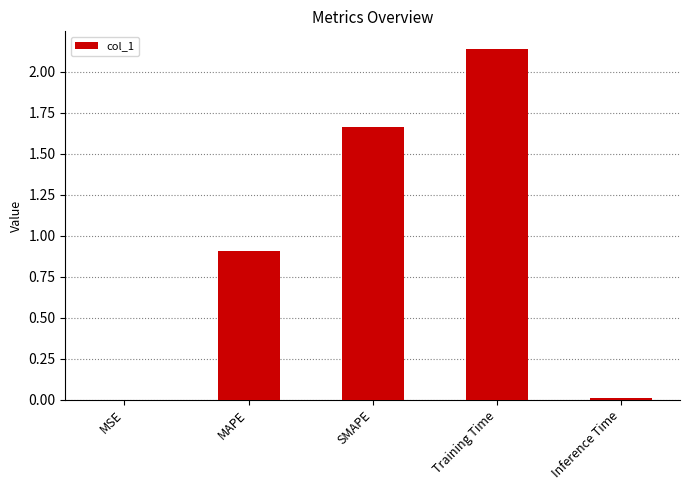

The value at MSE is 0.0. True or false?

True